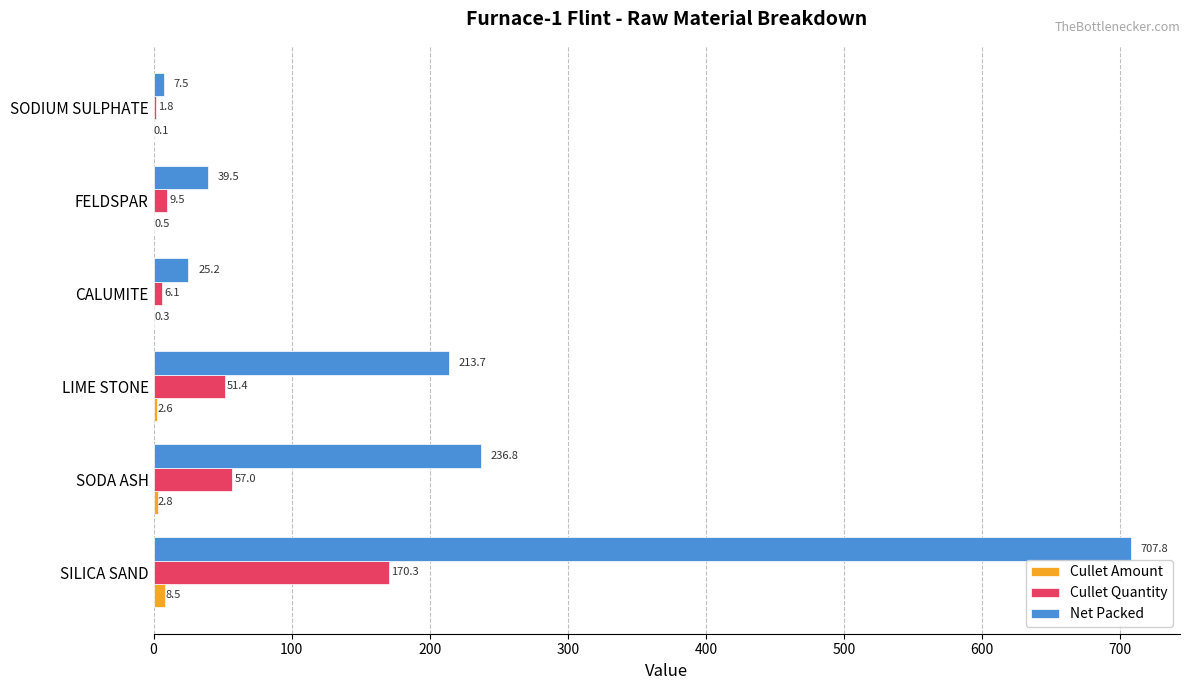

What is the greatest value displayed?

707.8